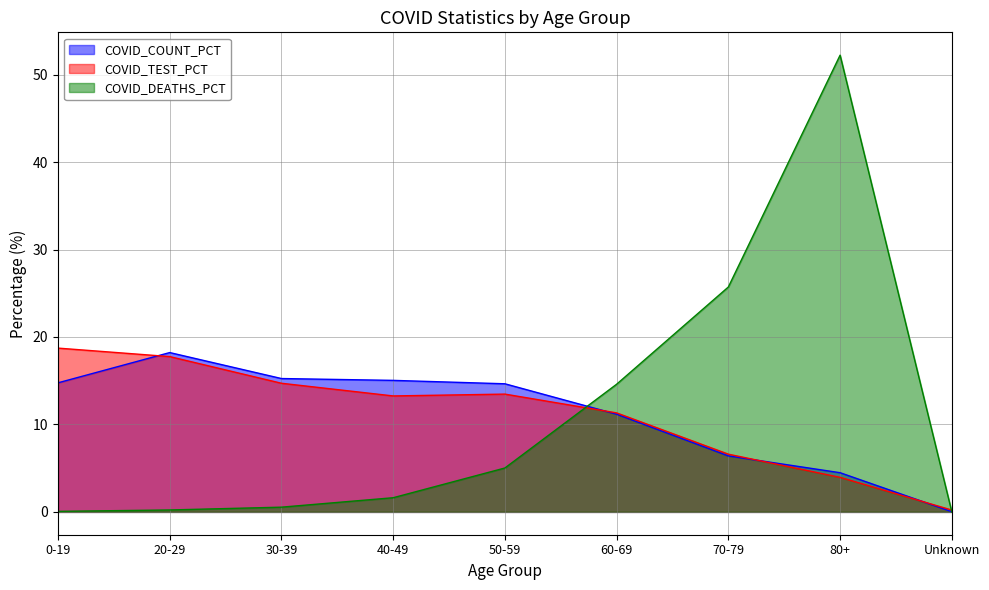

Where do COVID_COUNT_PCT and COVID_TEST_PCT first cross each other?

0-19 and 20-29